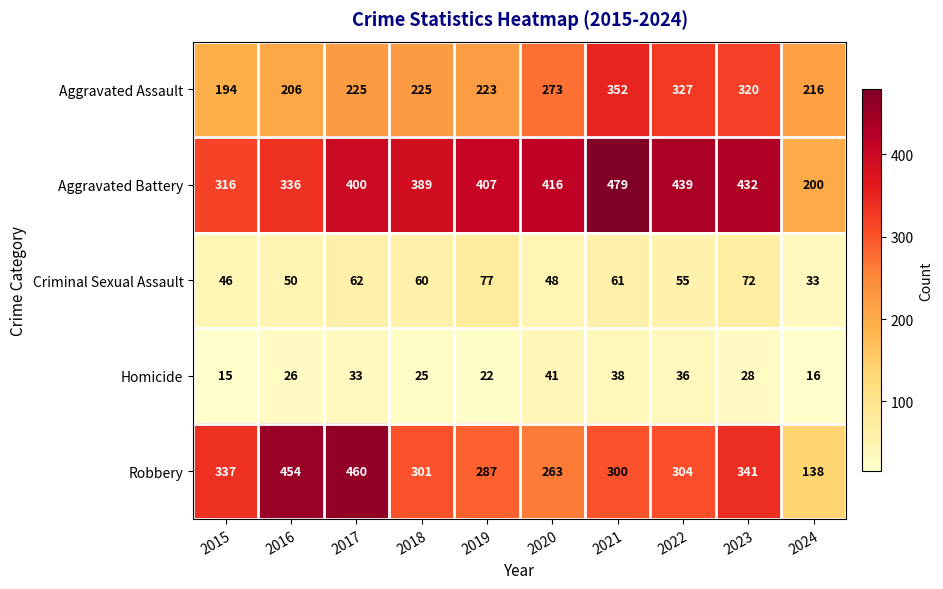

The value of Homicide at 2022 is 16. True or false?

False